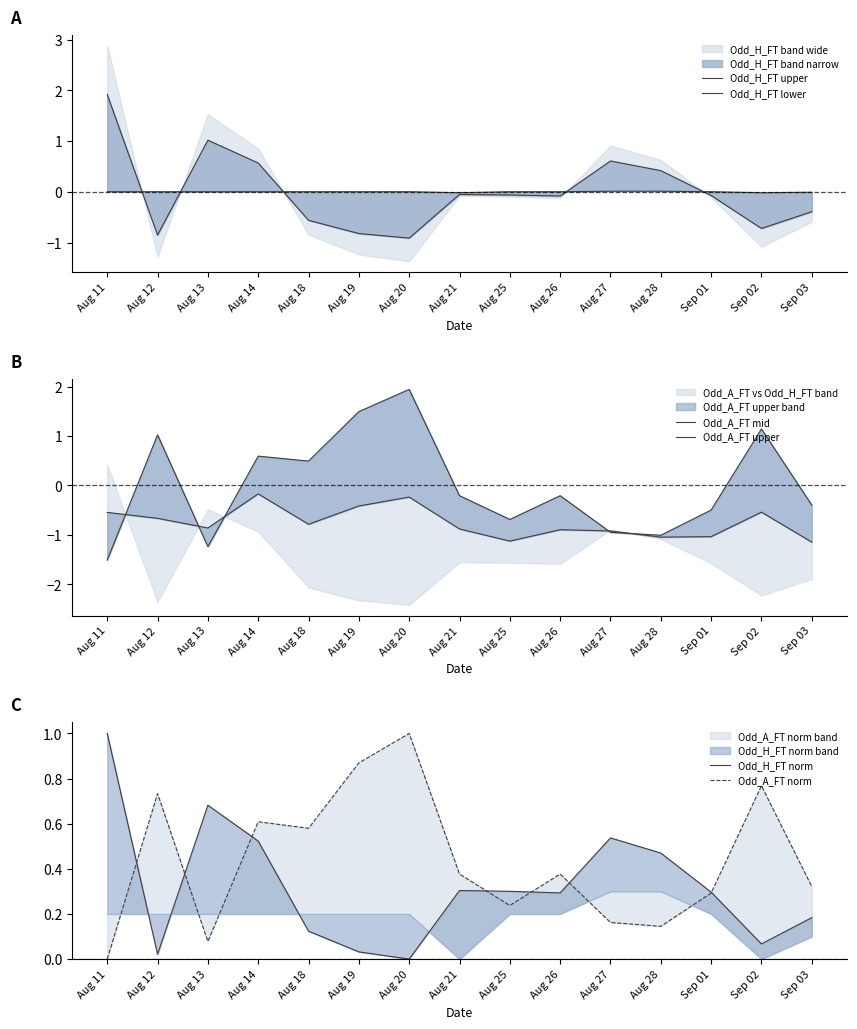

What is the maximum value for Odd_A_FT mid?

-0.2